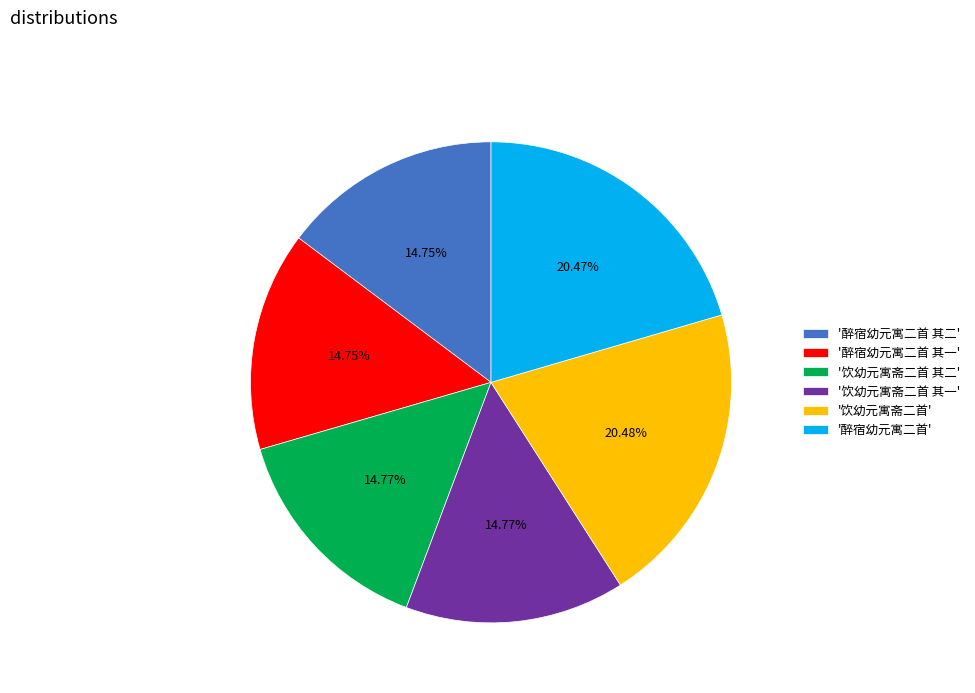

What is the ratio of the value at '饮幼元寓斋二首 其一' to the value at '饮幼元寓斋二首'?

0.7